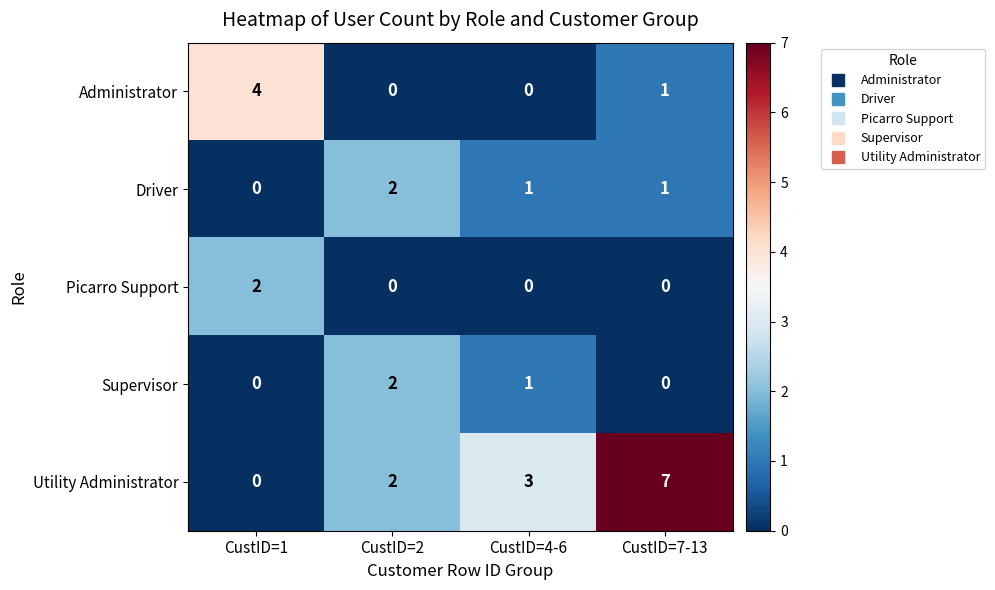

The Picarro Support series shows 0 at CustID=4-6. True or false?

True